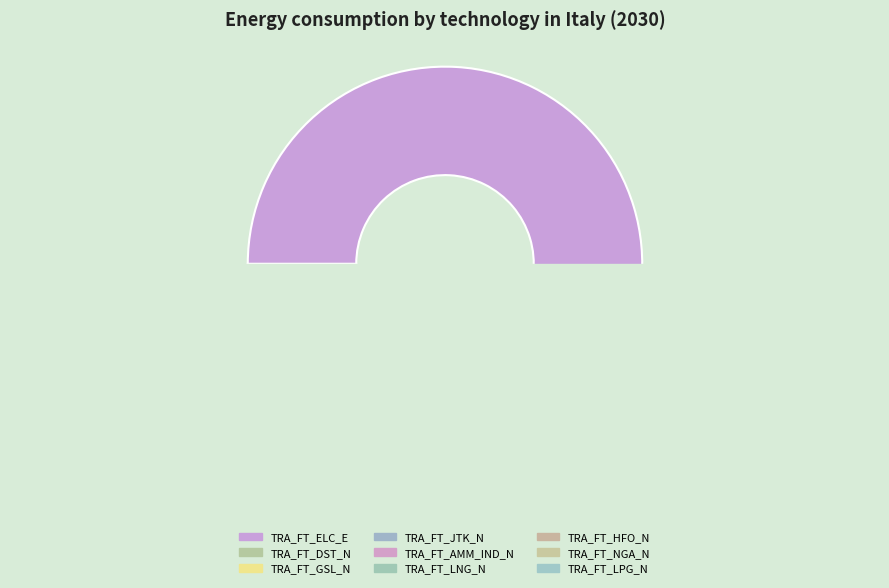

What is the largest slice in the pie chart?

TRA_FT_ELC_E